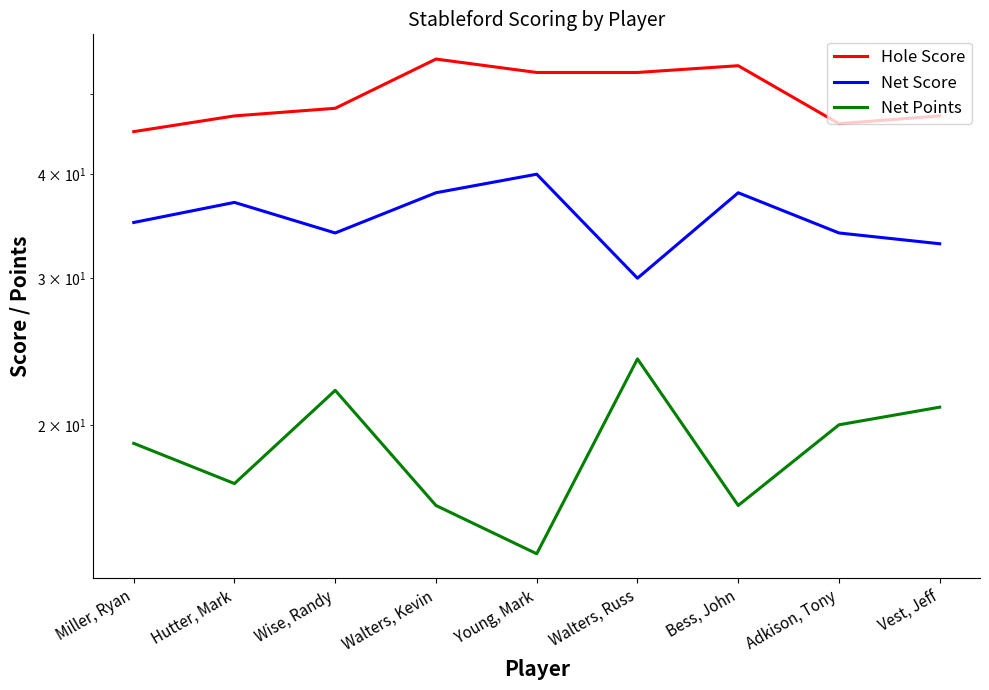

What is the sum of all Net Points values?

169